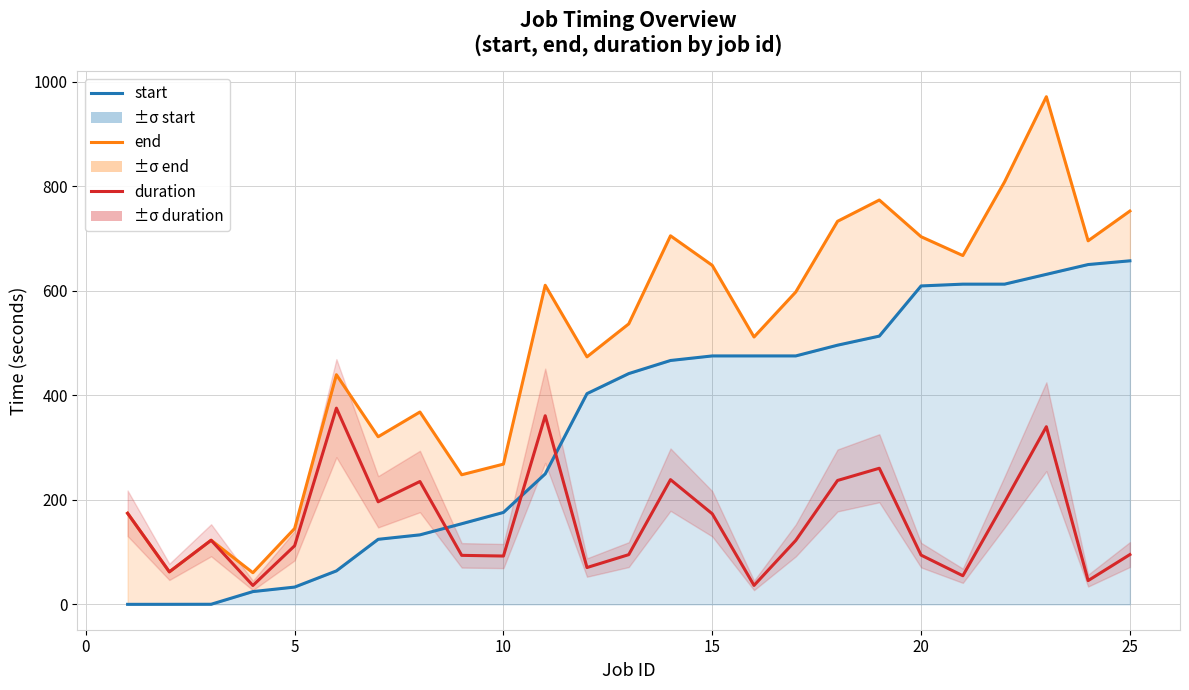

List the series in order of their peak value, lowest first.

duration, start, end